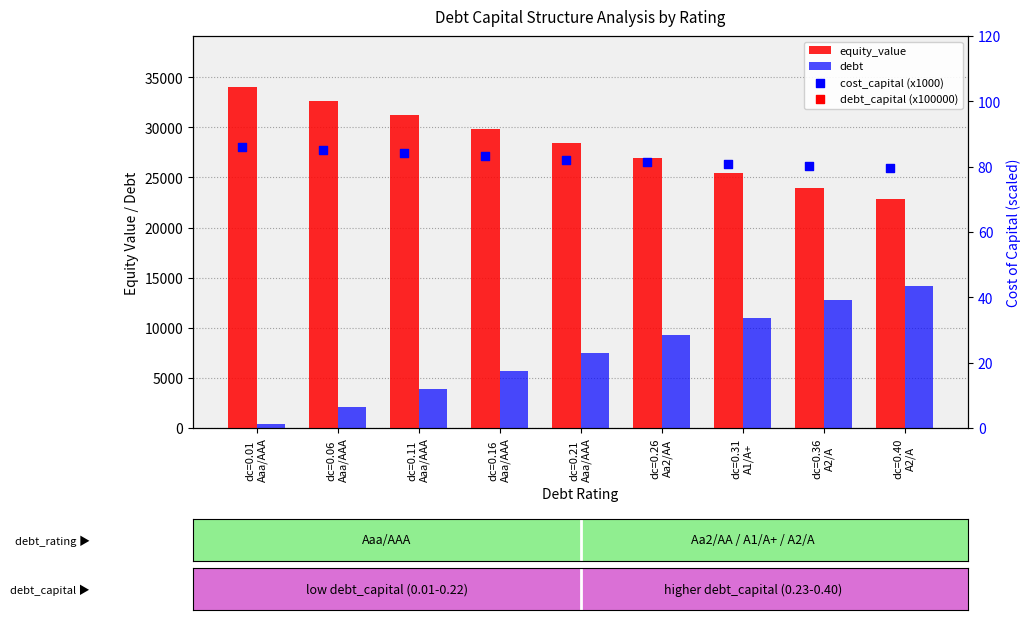

At how many categories does at least one series exceed 21046?

9